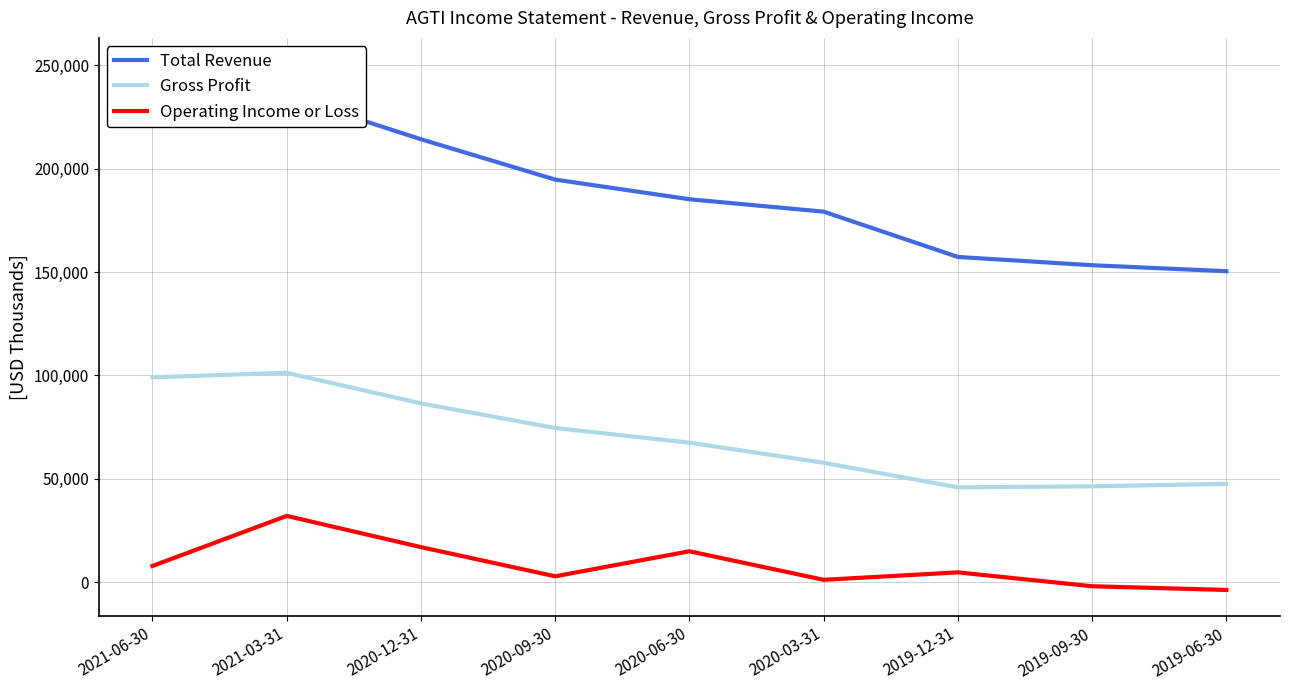

Which series has the largest range (max minus min)?

Total Revenue